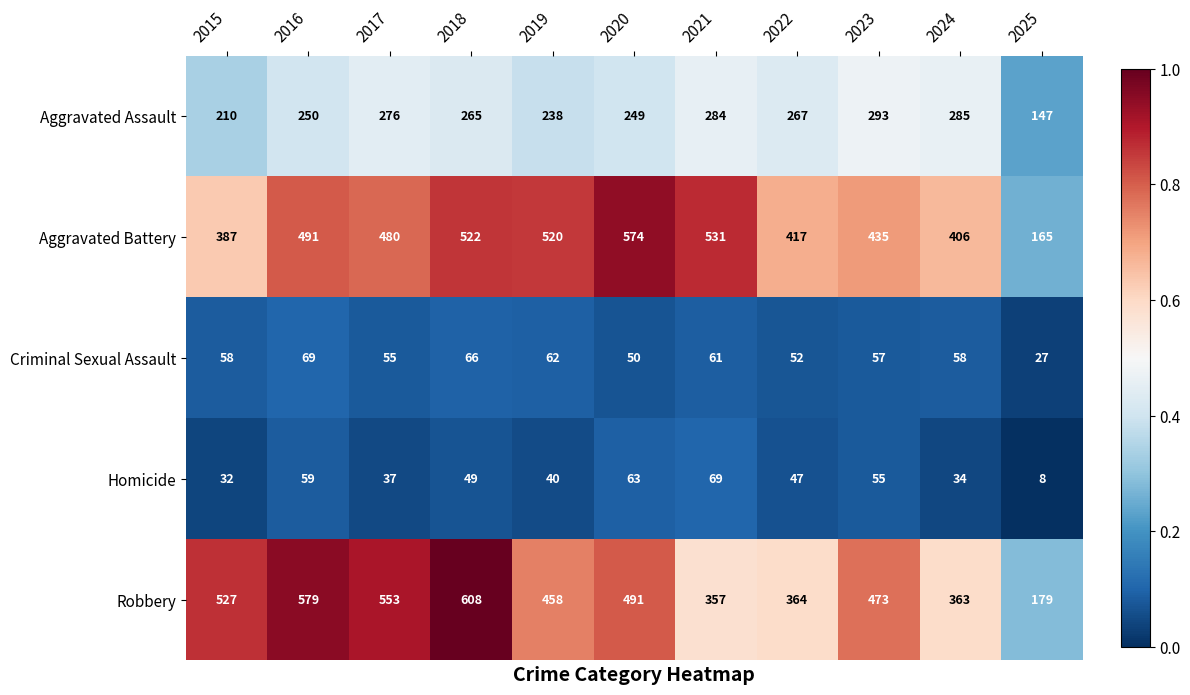

Which category has the lowest value across all series?

2025